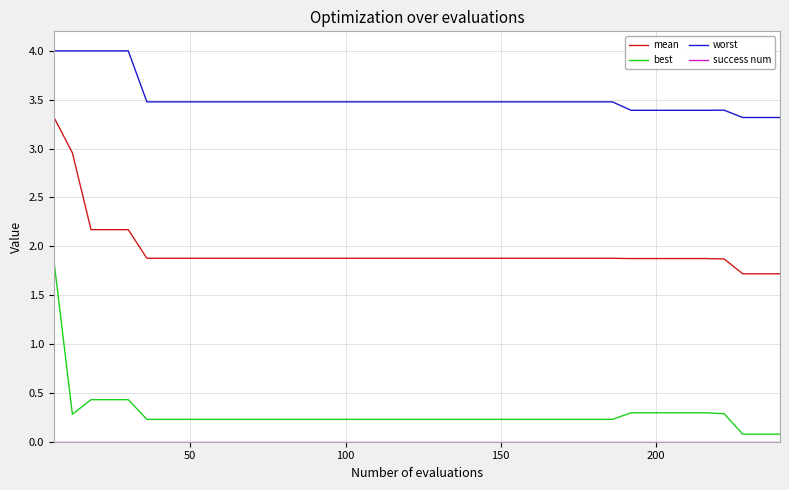

What is the lowest value of the mean series?

1.7